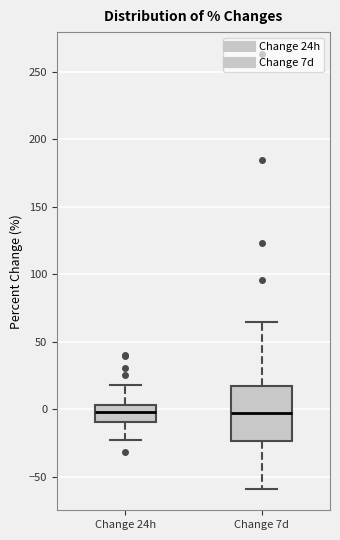

Where is the lower edge of the box for Change 7d on the y-axis? The values are not printed on the chart, so give them approximately, as read against the axis.

-25